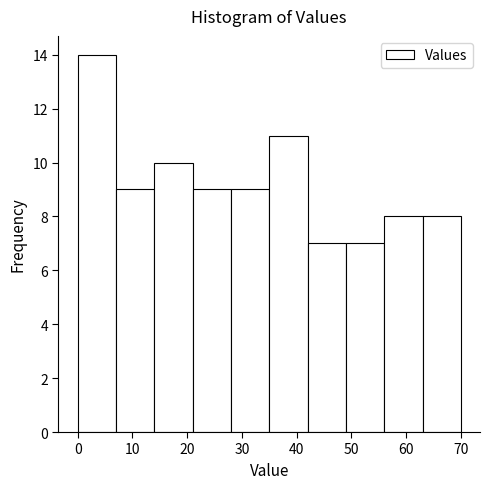

What is the height of the bar covering 63 to 70 on the x-axis? The values are not printed on the chart, so give them approximately, as read against the axis.

8